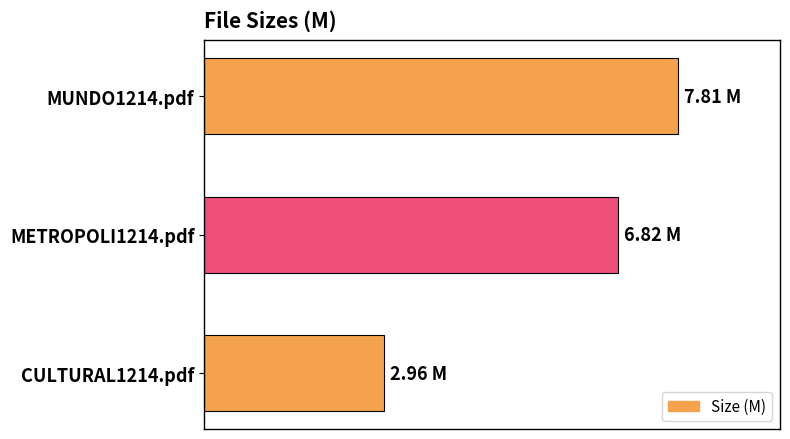

Are the bars horizontal?

Yes